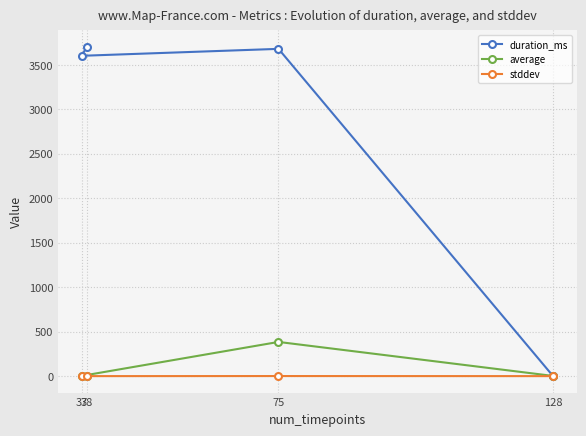

What is the total value across all series at 128?

2.0